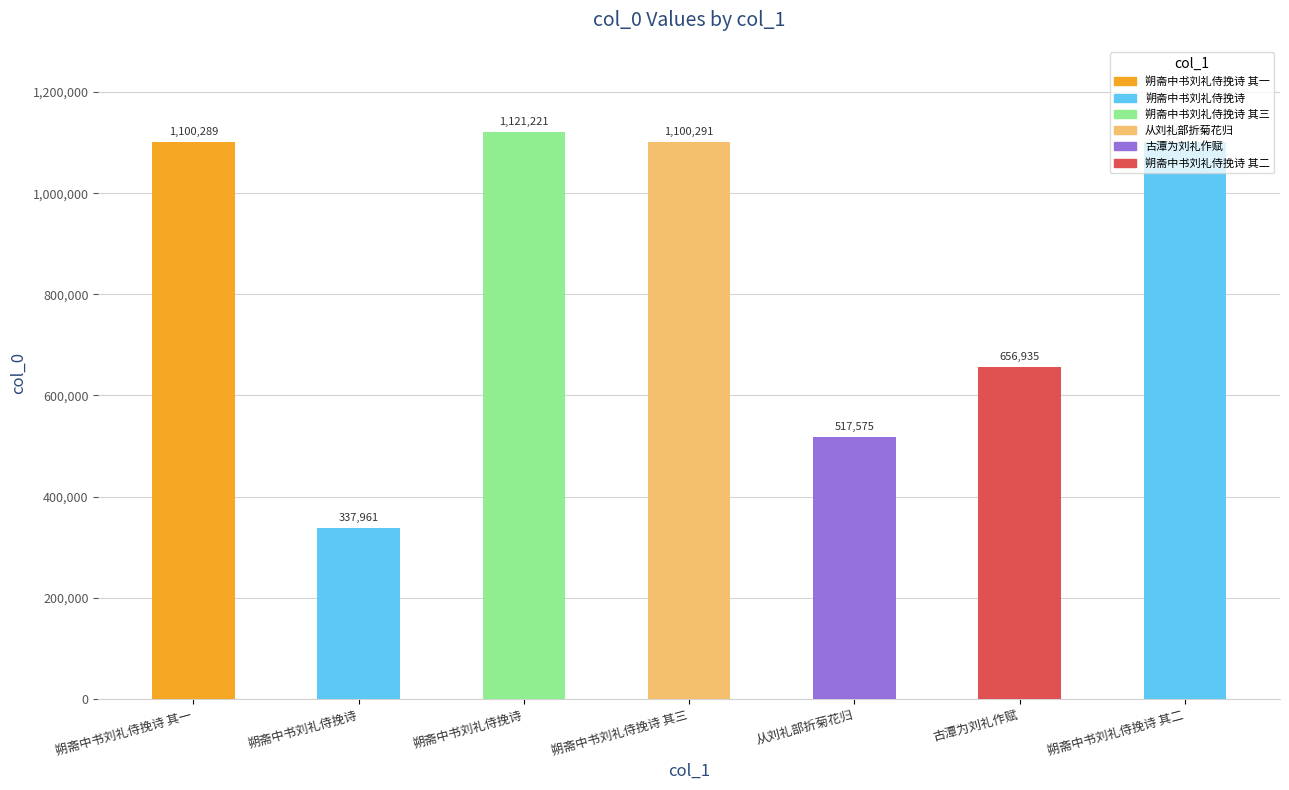

Reading left to right, transcribe all the data shown in this chart.

1100289	337961	1121221	1100291	517575	656935	1100290